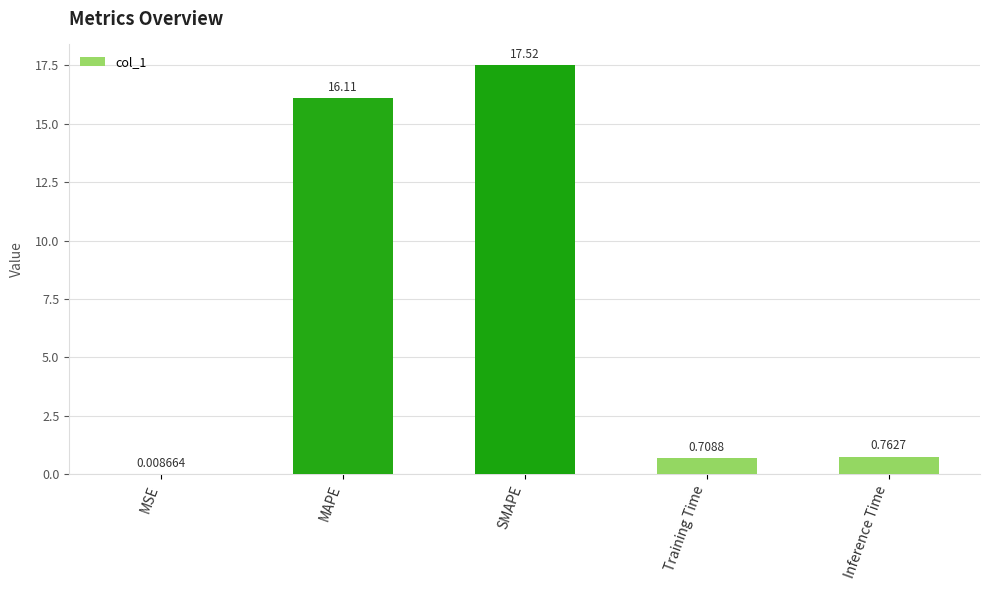

What is the sum of the values at MSE and SMAPE?

17.5